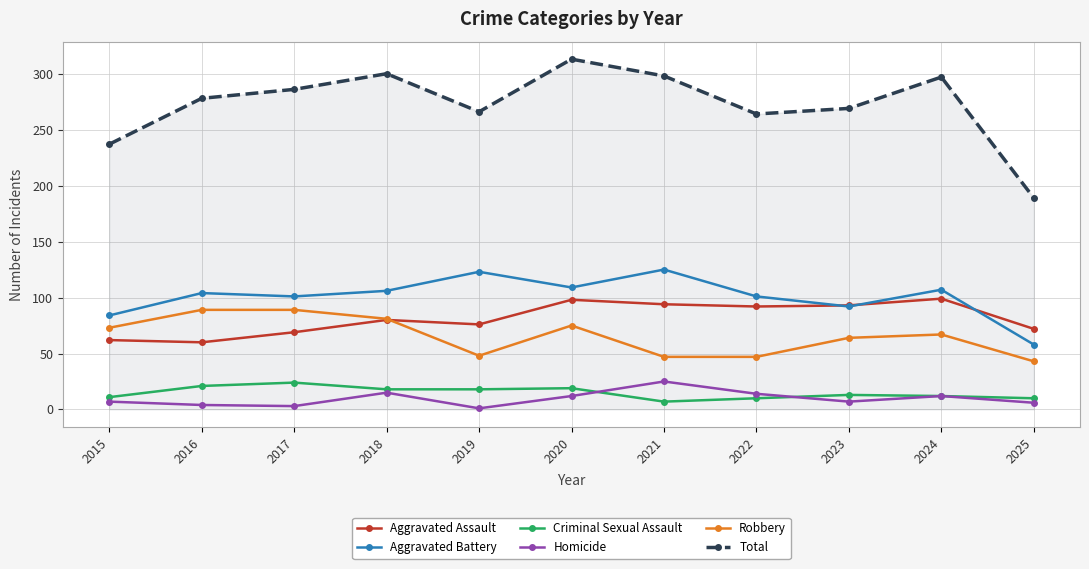

At which category does Aggravated Assault reach its first local peak?

2018